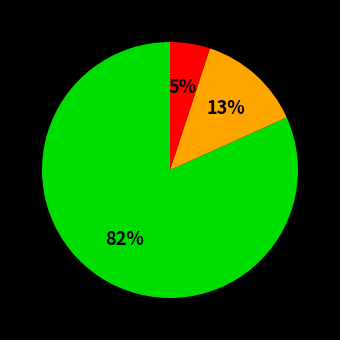

Is there a majority slice in this chart?

Yes